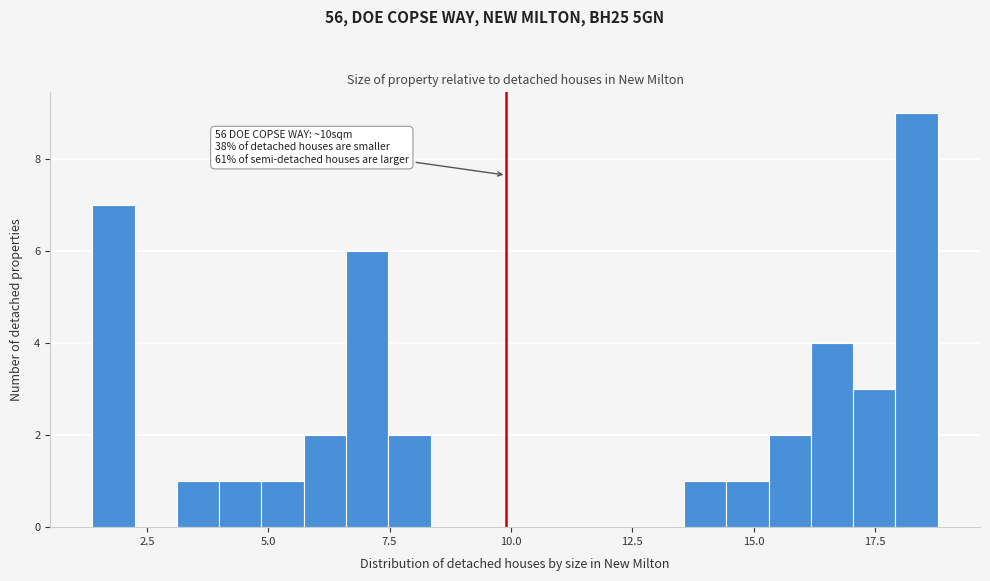

Around what value on the x-axis is the tallest bar? Give the approximate position of its centre, as read against the axis.

18.5